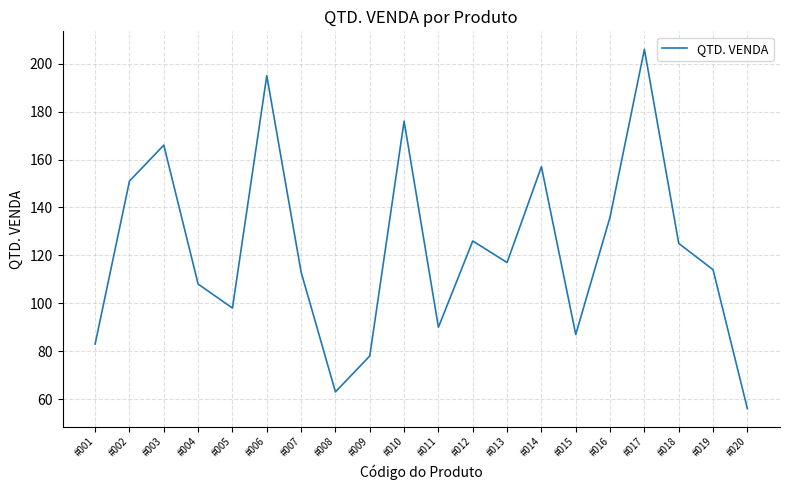

The chart shows a value of 40 at #014. True or false?

False